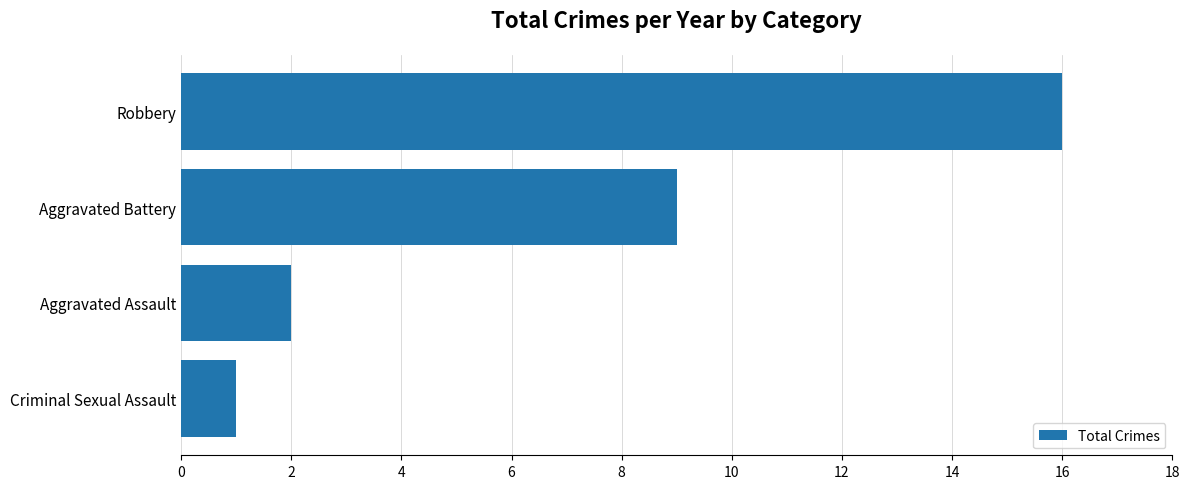

Where is the data nearest to the value 8?

Aggravated Battery